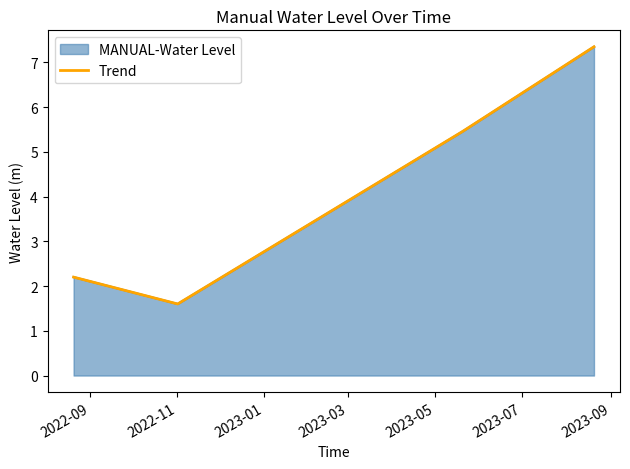

Reading left to right, list all the values displayed in this chart.

2.2	1.6	5.5	7.3